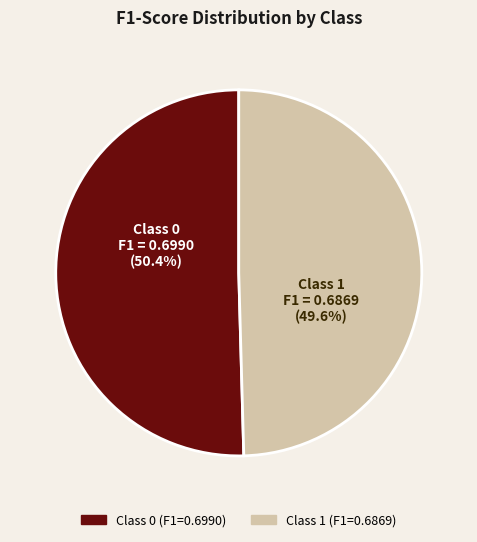

What is the total percentage of Class 0 and Class 1?

100.0%